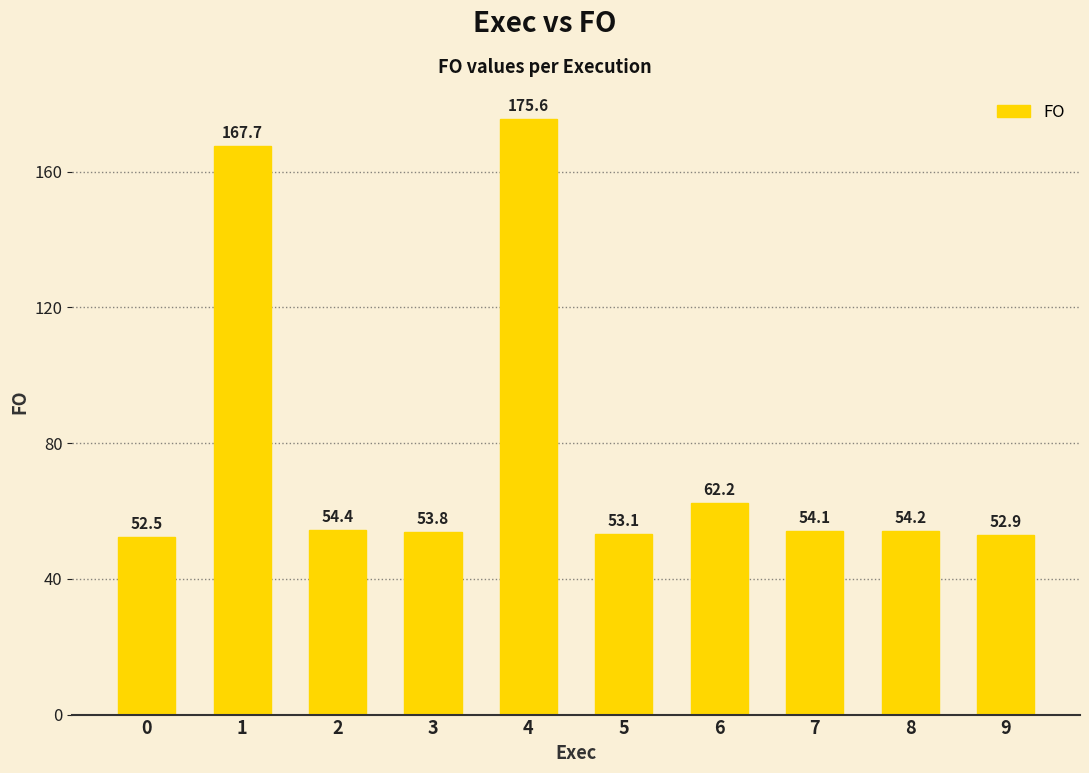

What is the average value?

78.0